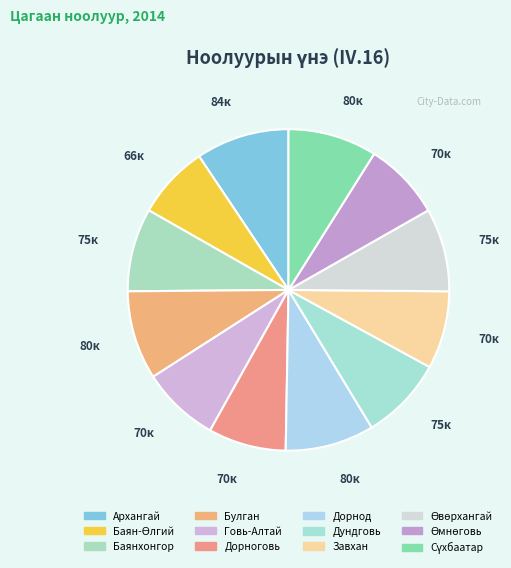

Which category has the smallest portion of the pie?

Баян-Өлгий